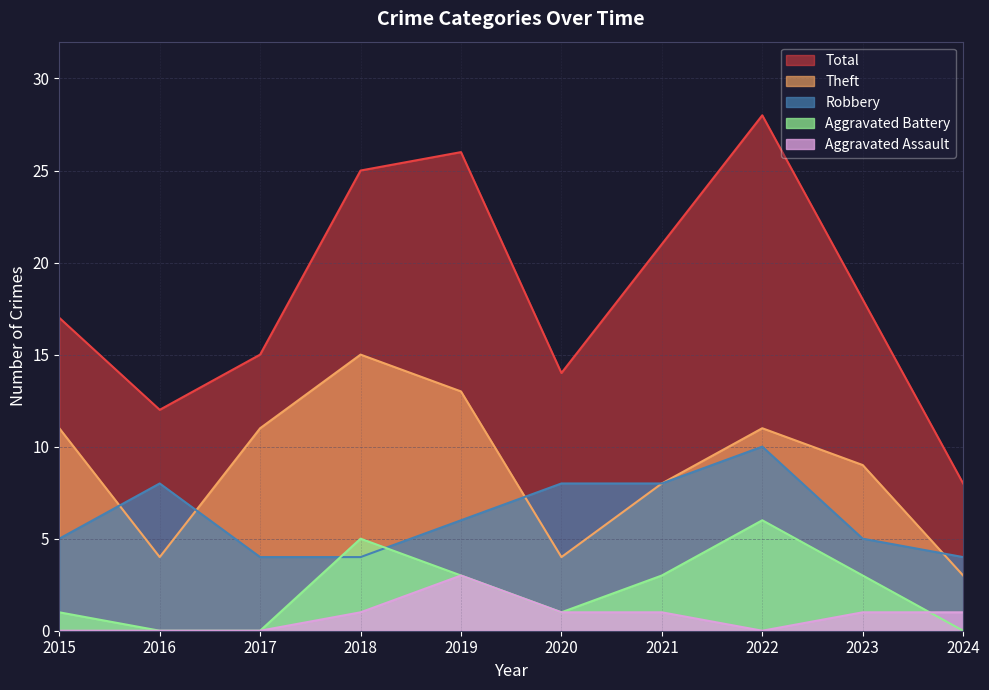

List the labels in order of Aggravated Battery value, largest first.

2022, 2018, 2019, 2021, 2023, 2015, 2020, 2016, 2017, 2024